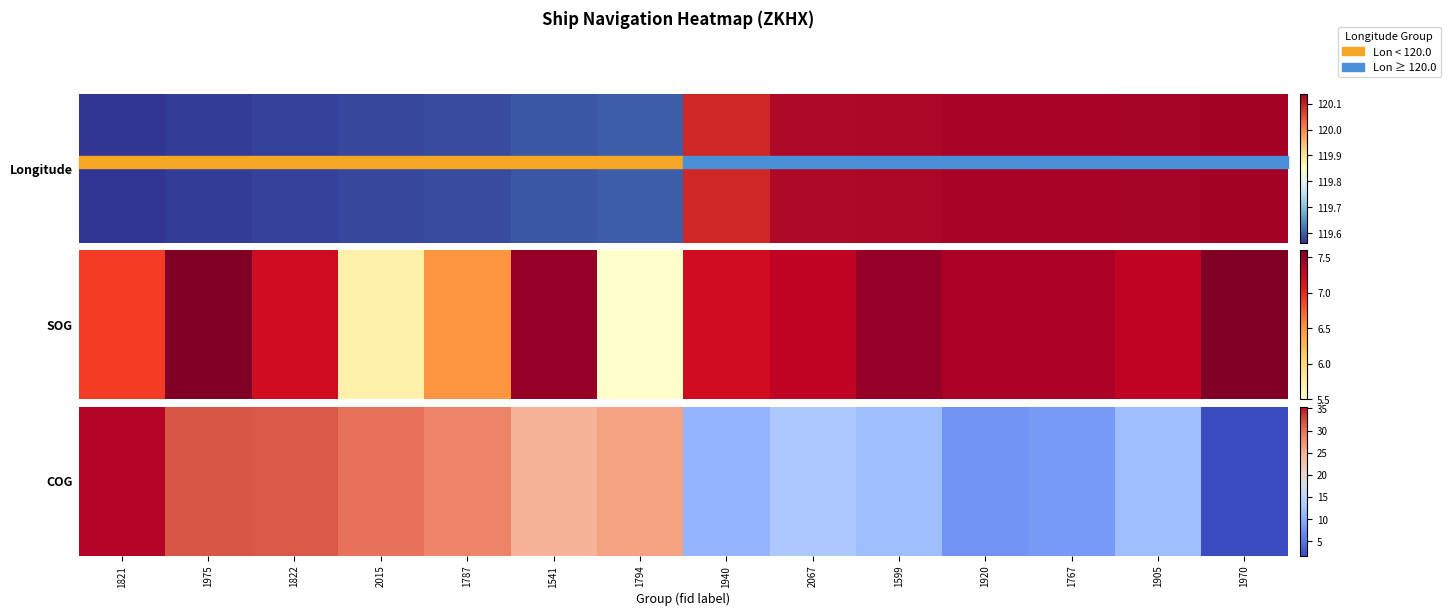

Which has a higher value, 2067 or 1905?

2067